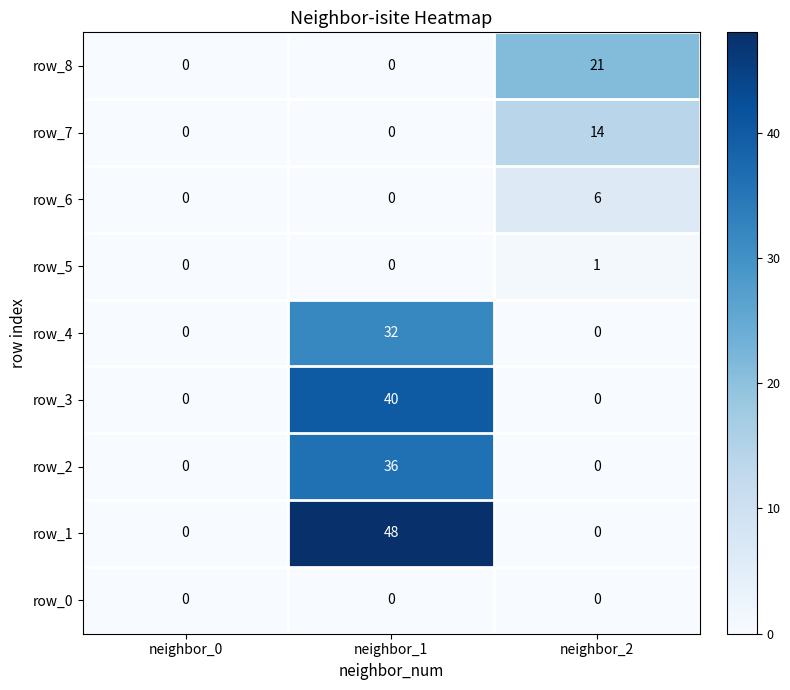

Rank the series by their maximum value, from lowest to highest.

row_0, row_5, row_6, row_7, row_8, row_4, row_2, row_3, row_1